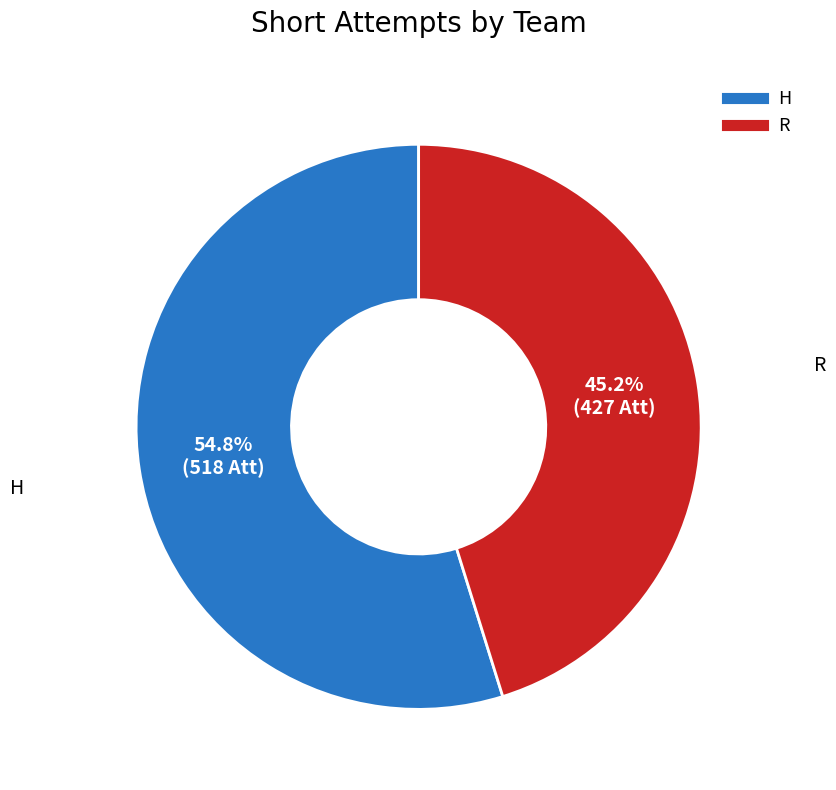

To the nearest percent, what portion does H represent?

55%